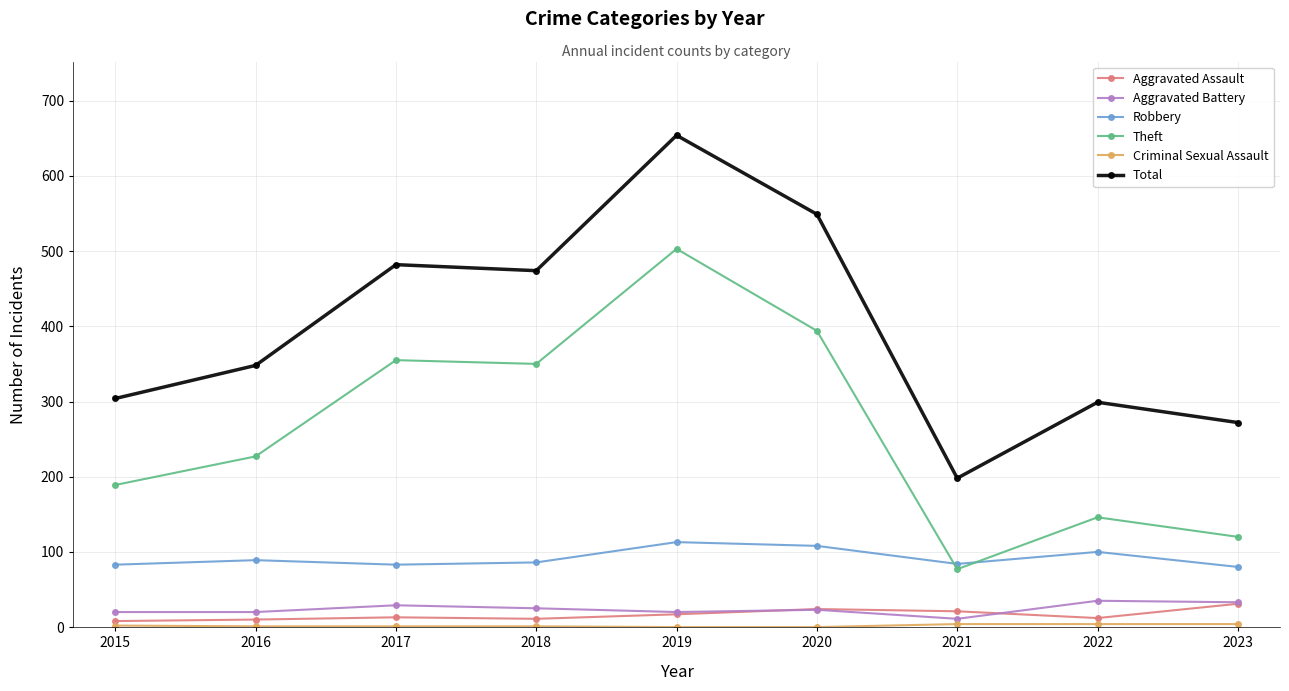

What is the greatest value displayed?

654